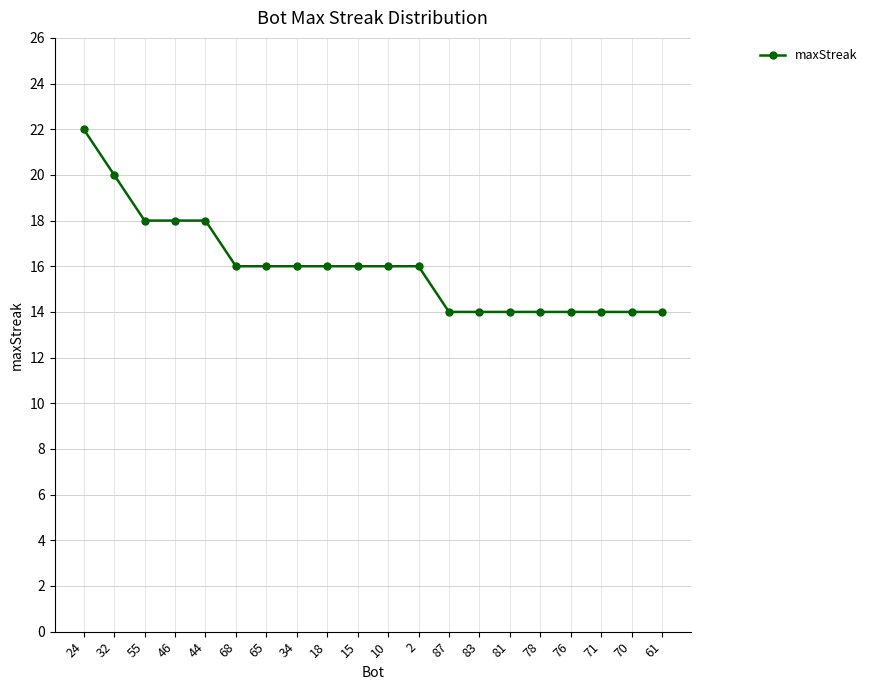

What is the label of the 3rd point from the right?

71